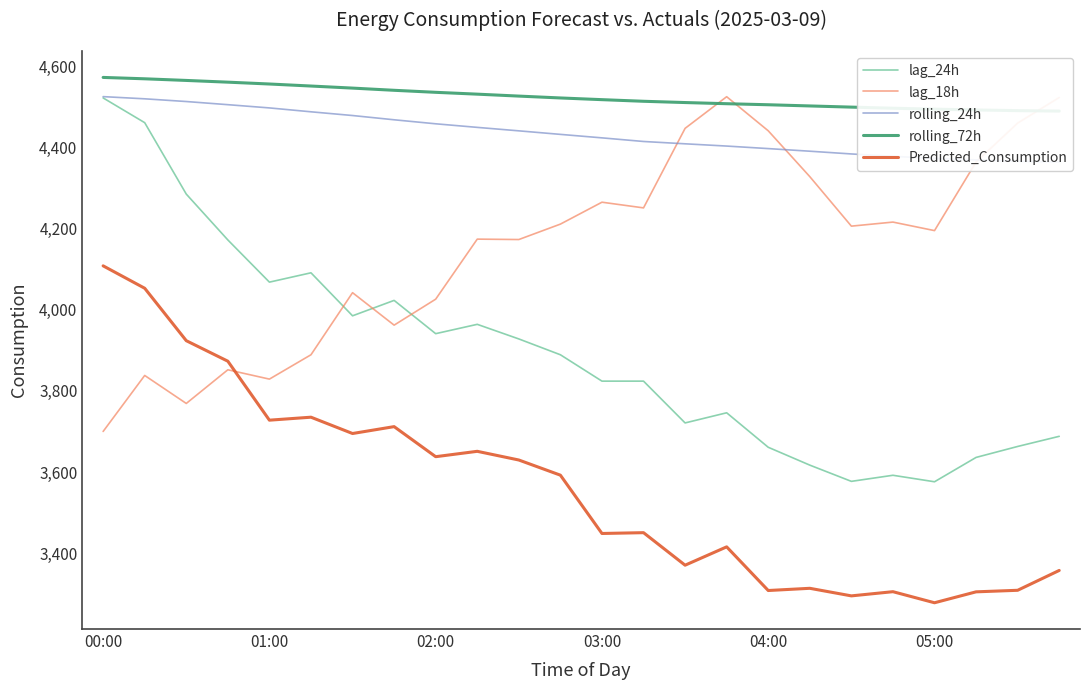

What is the highest value of the lag_18h series?

4525.0